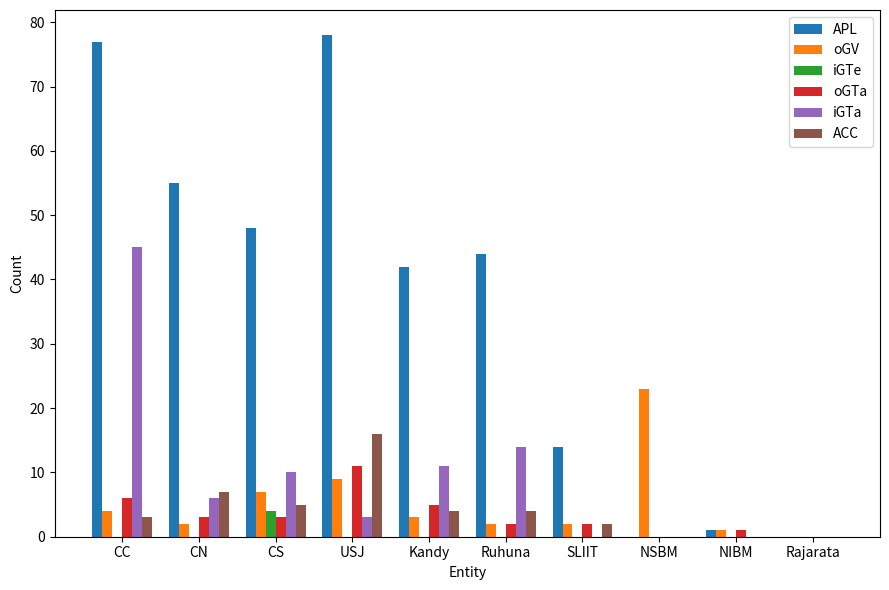

Where is APL nearest to the value 39?

Kandy